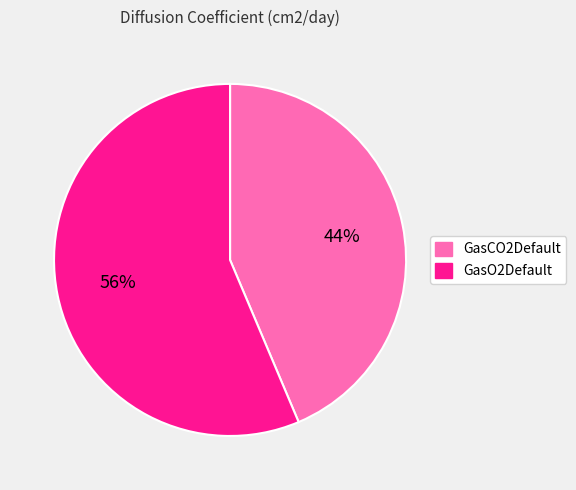

Count the number of slices in the pie.

2